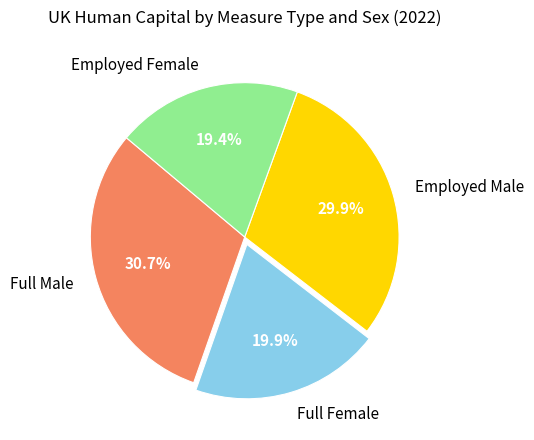

How much of the chart is everything except Employed Male?

70.1%